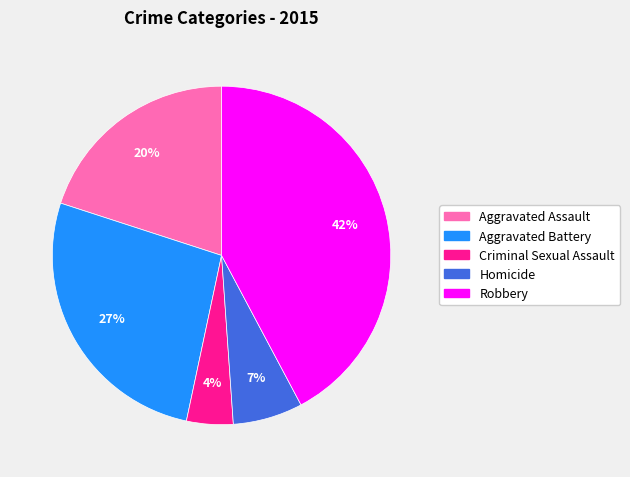

The Aggravated Assault slice represents 26% of the pie. True or false?

False